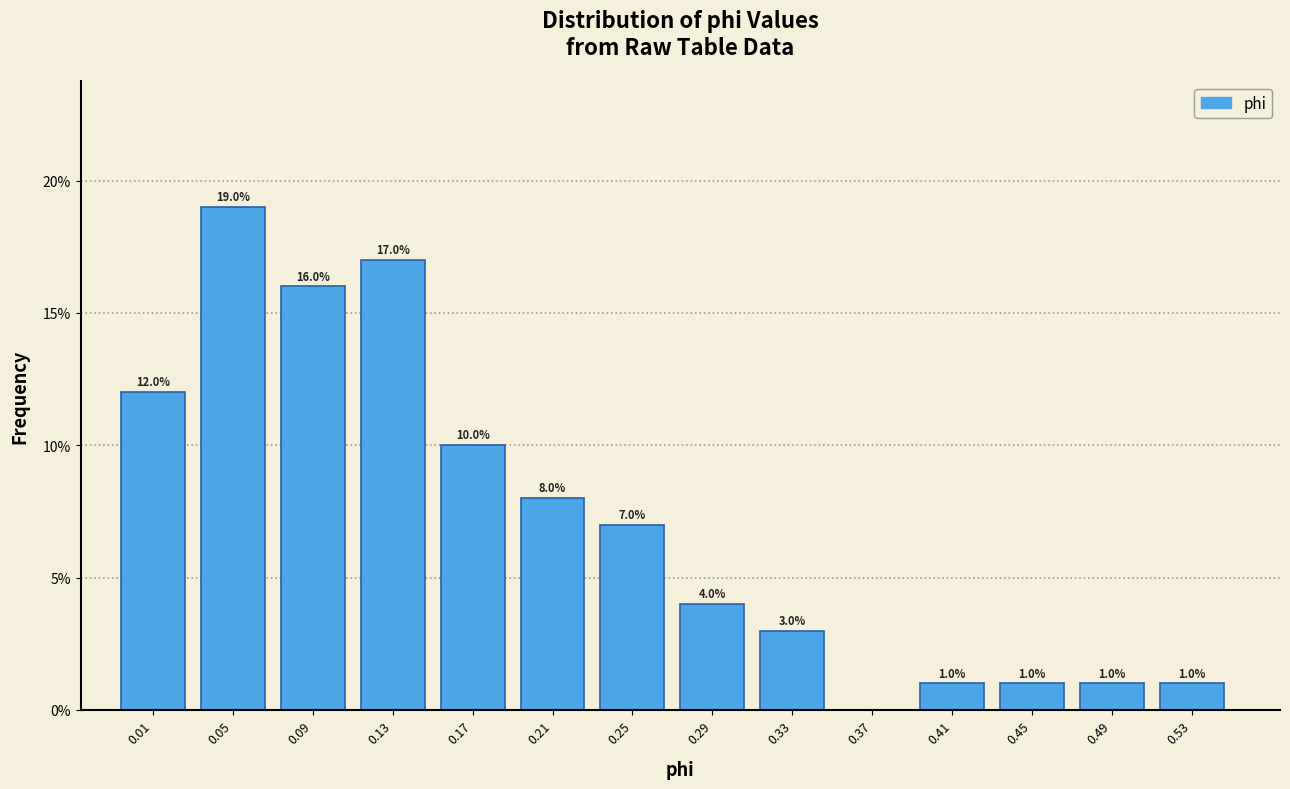

Reading left to right, what are all the values shown in this chart?

0.01=12.0	0.05=19.0	0.09=16.0	0.13=17.0	0.17=10.0	0.21=8.0	0.25=7.0	0.29=4.0	0.33=3.0	0.37=0.0	0.41=1.0	0.45=1.0	0.49=1.0	0.53=1.0